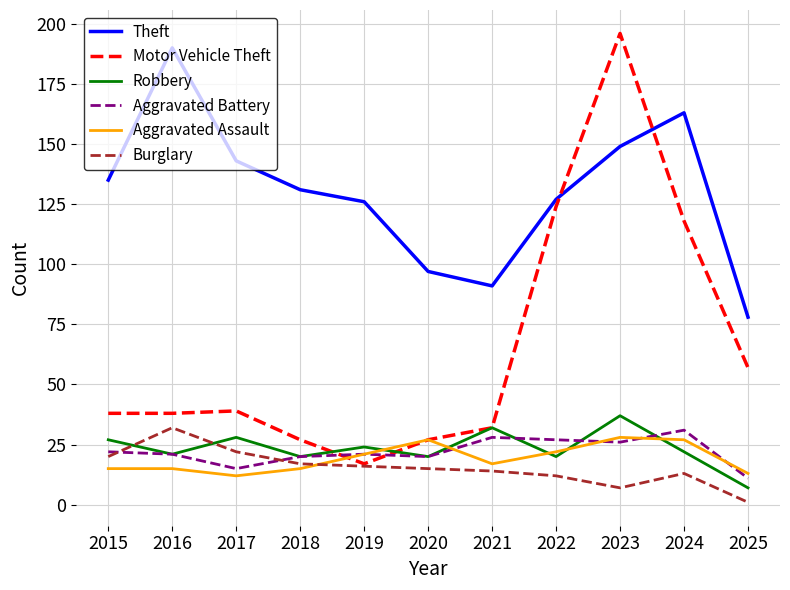

How many interior local valleys does the Aggravated Battery series have?

3